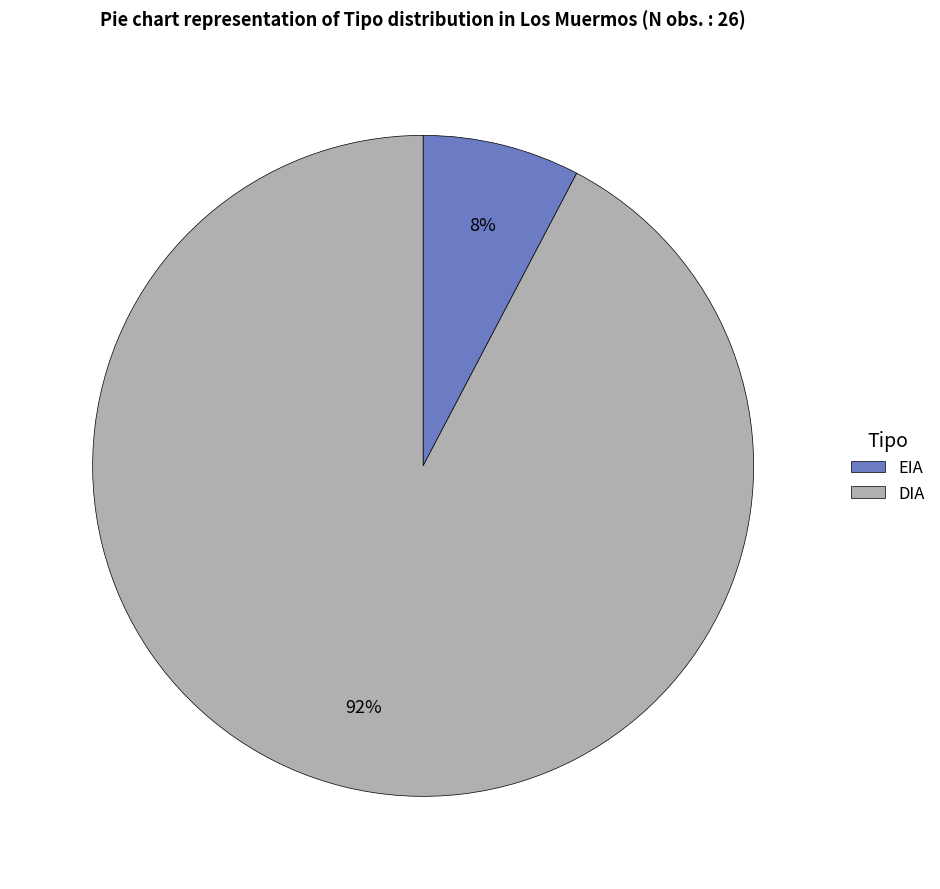

Between DIA and EIA, which is larger?

DIA